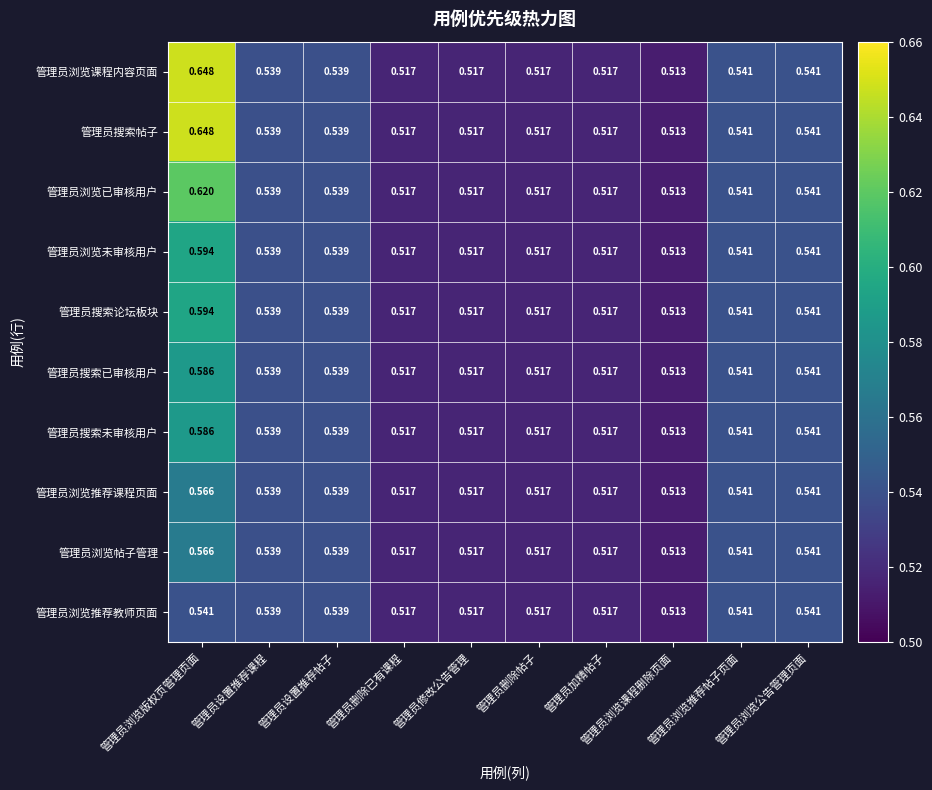

At which label is 管理员浏览推荐课程页面 closest to 0?

管理员浏览课程删除页面